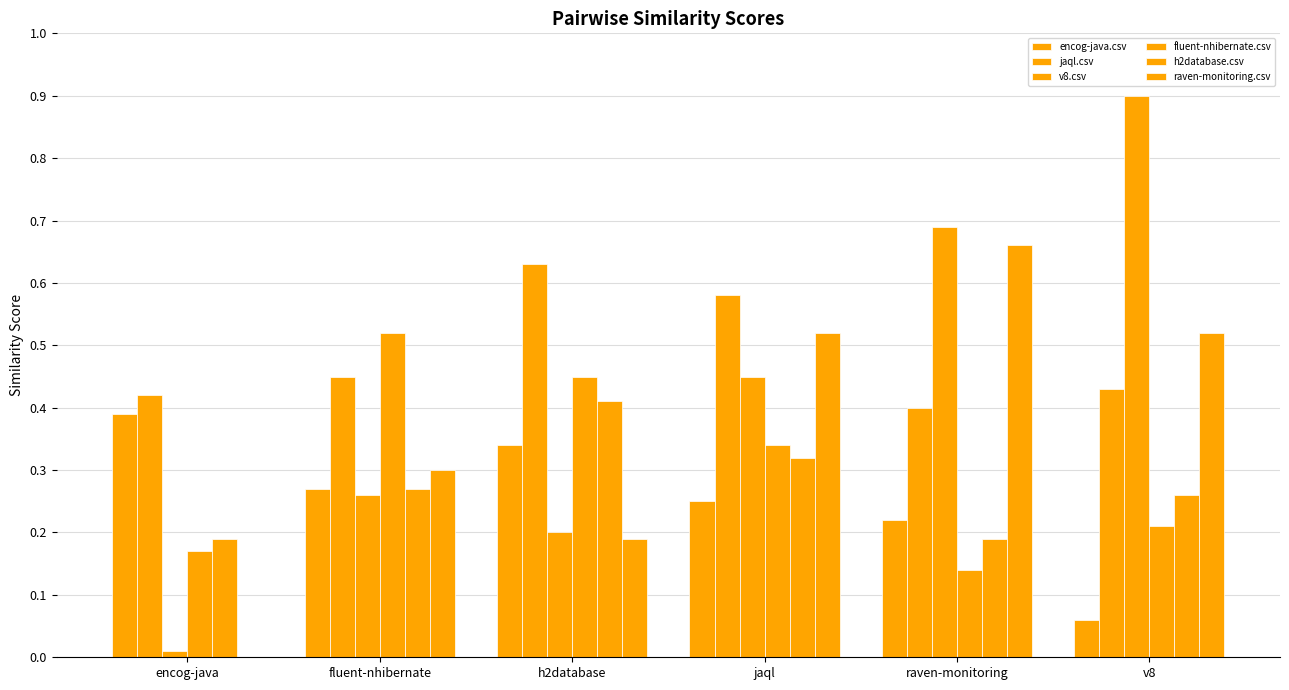

Count the number of data series in this chart.

6